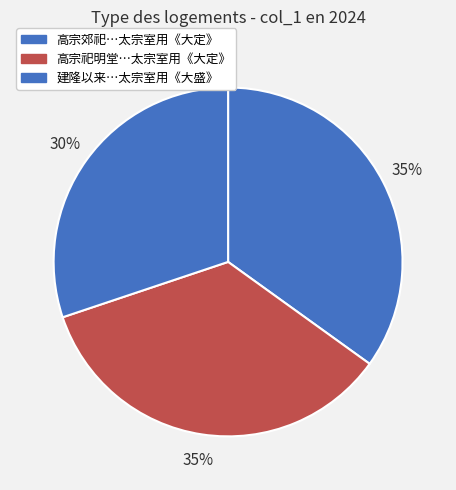

Does any single category account for the majority?

No